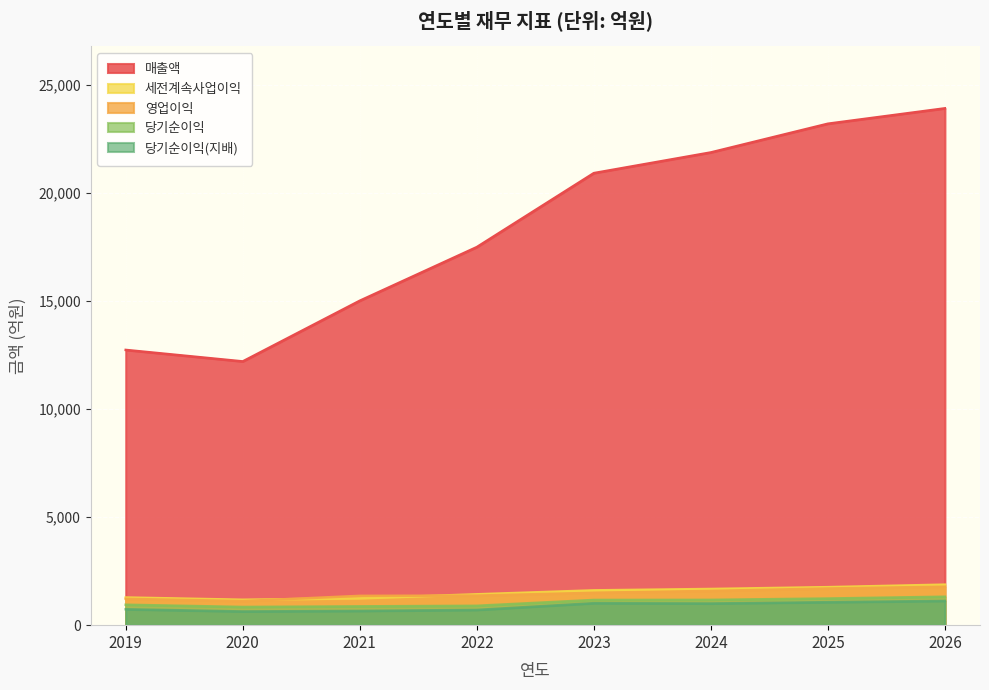

True or false: 당기순이익 has more than 1 interior local peaks.

False